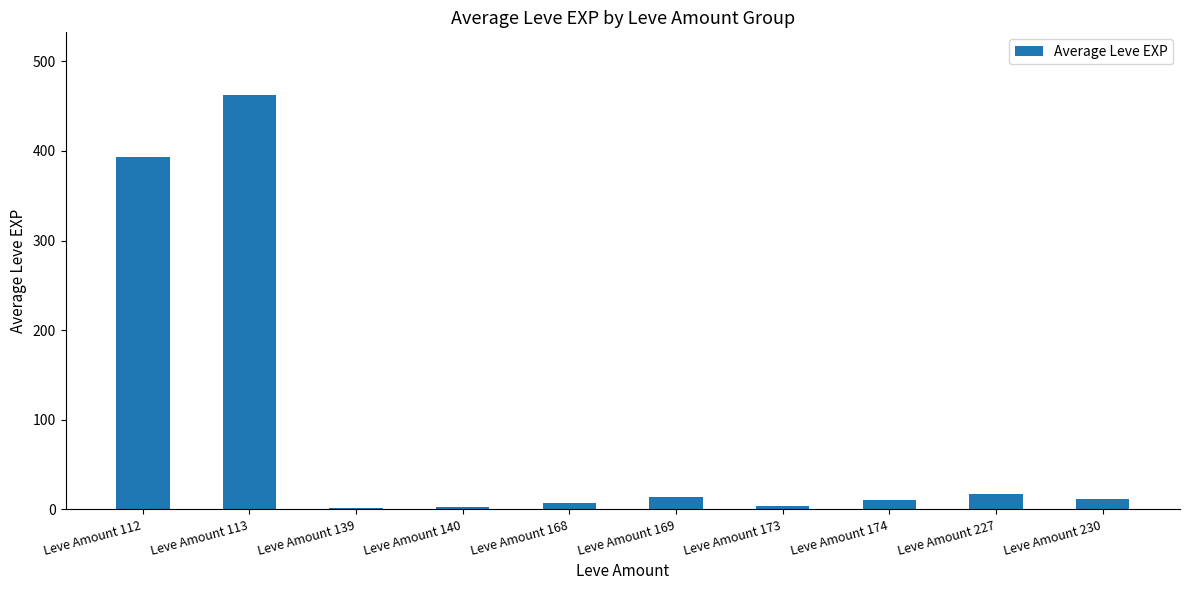

What is the sum of all values?

922.5